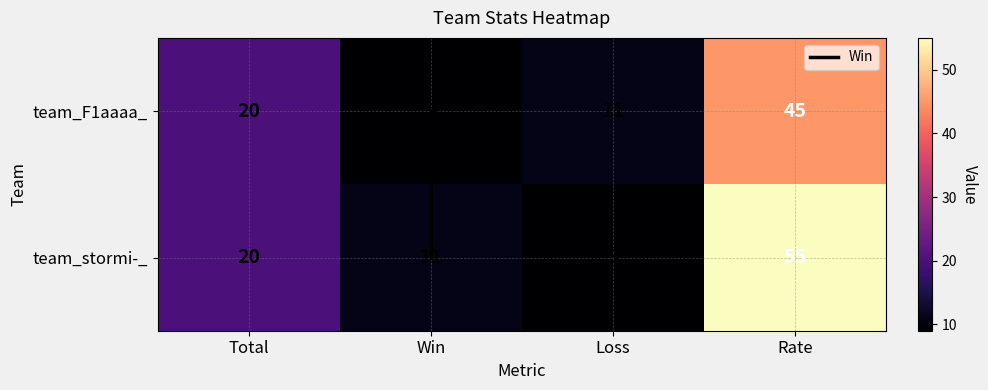

Is the value of team_F1aaaa_ at Total greater than the value of team_stormi-_ at Rate?

No